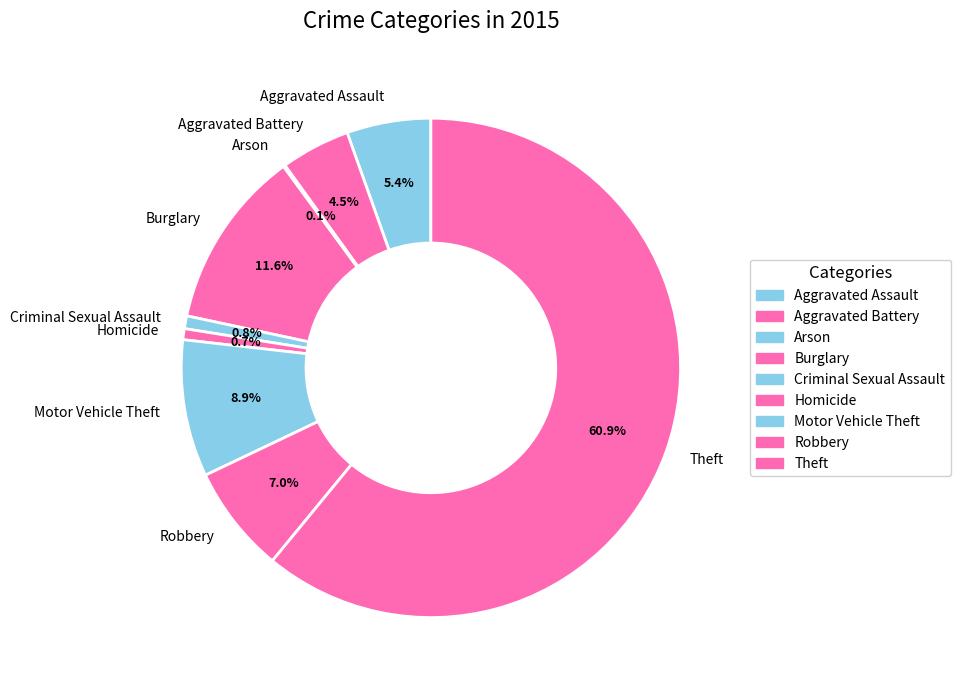

Which slice is the largest?

Theft